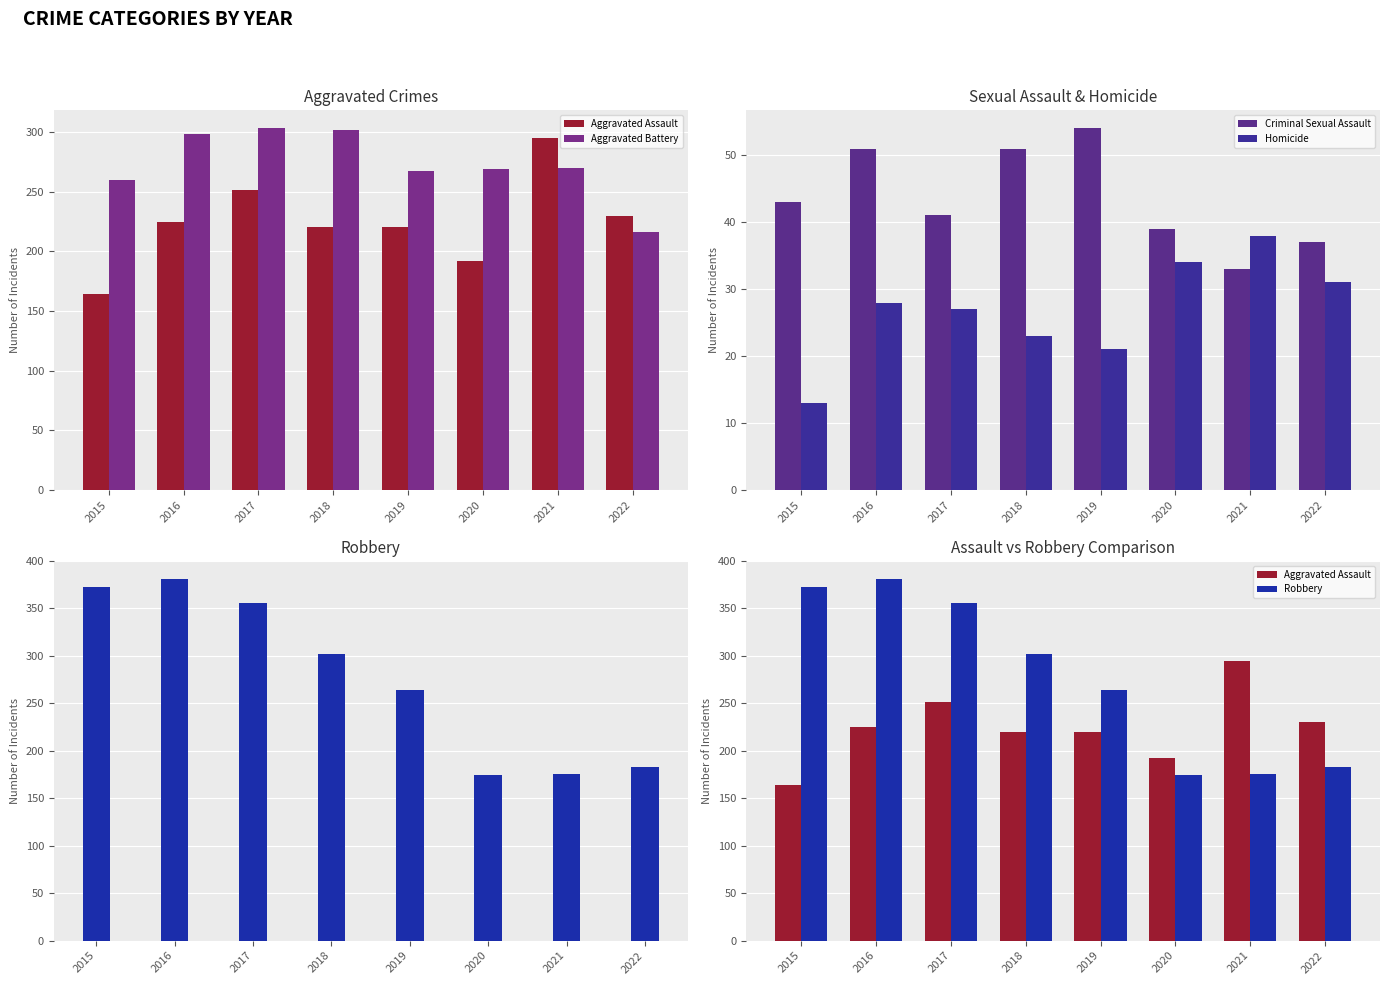

At which label is Aggravated Assault closest to 229?

2022